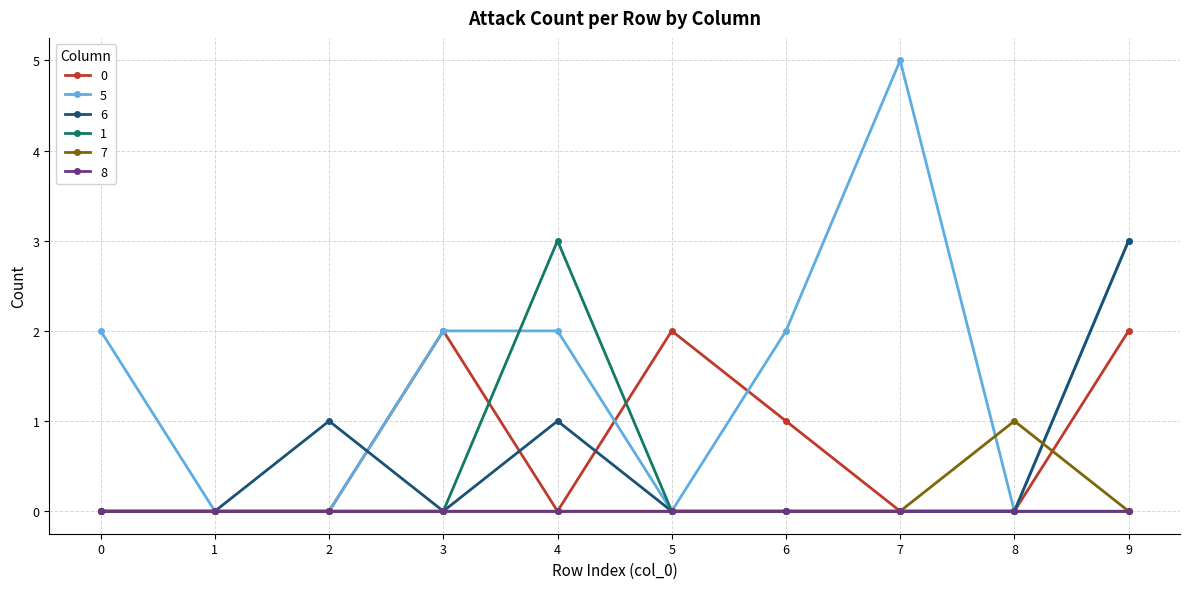

What is the sum of all 5 values?

16